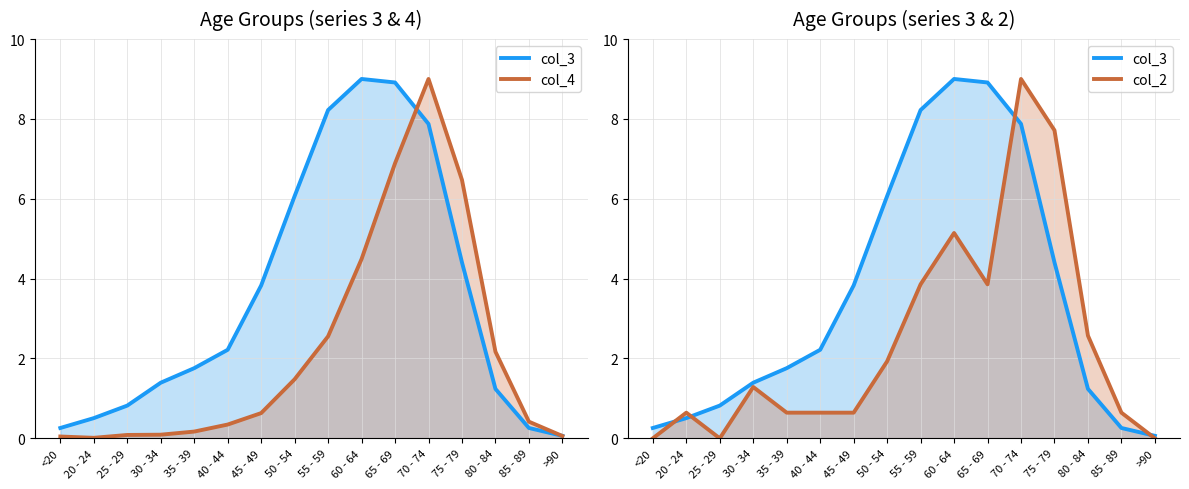

What is the approximate value of col_2 at 20 - 24?

0.6